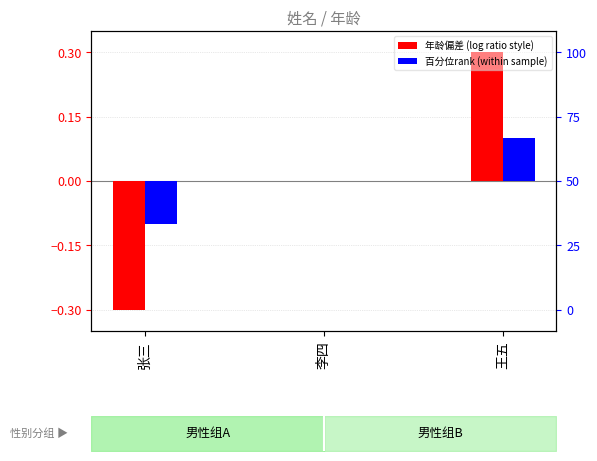

How many values in the 百分位rank (within sample) series exceed 0?

1